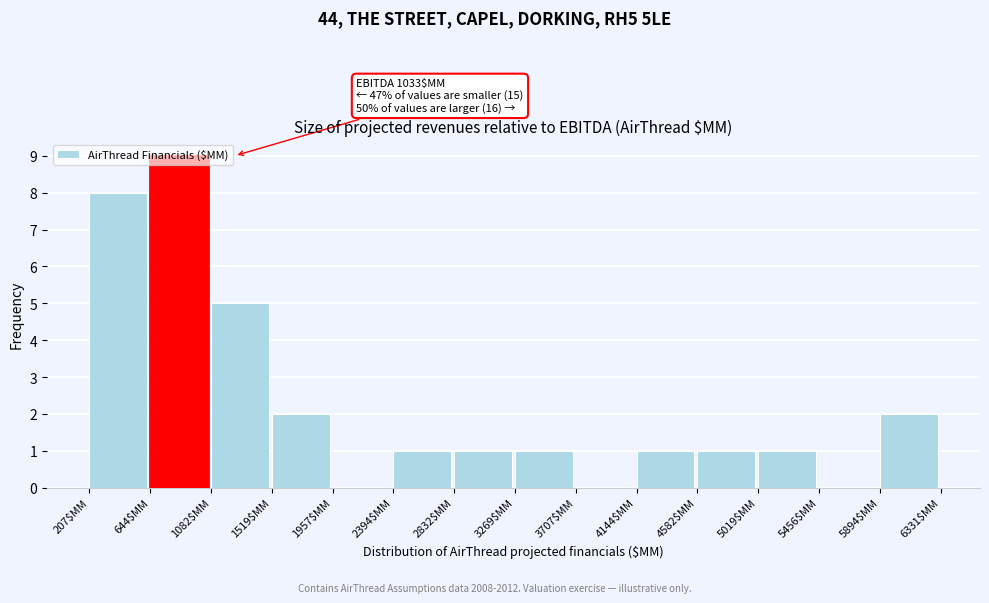

Over which range of the x-axis is the bar tallest?

650 to 1100